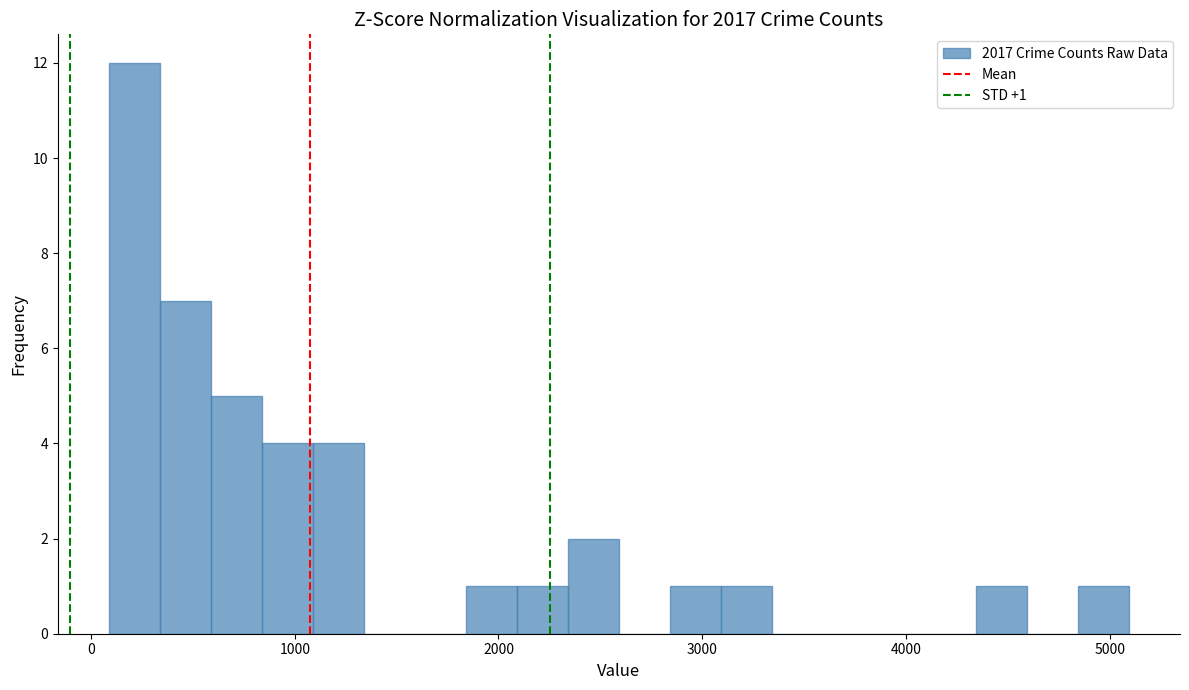

Around what value on the x-axis is the tallest bar? Give the approximate position of its centre, as read against the axis.

200